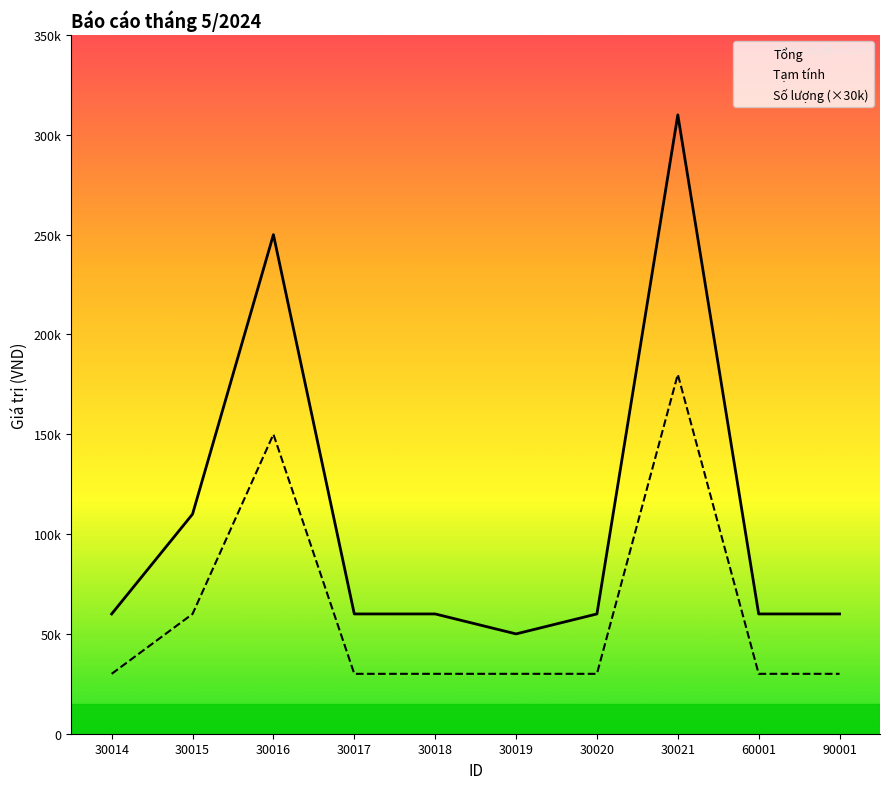

Is the value of Tổng at 30020 greater than the value of Tạm tính at 60001?

Yes